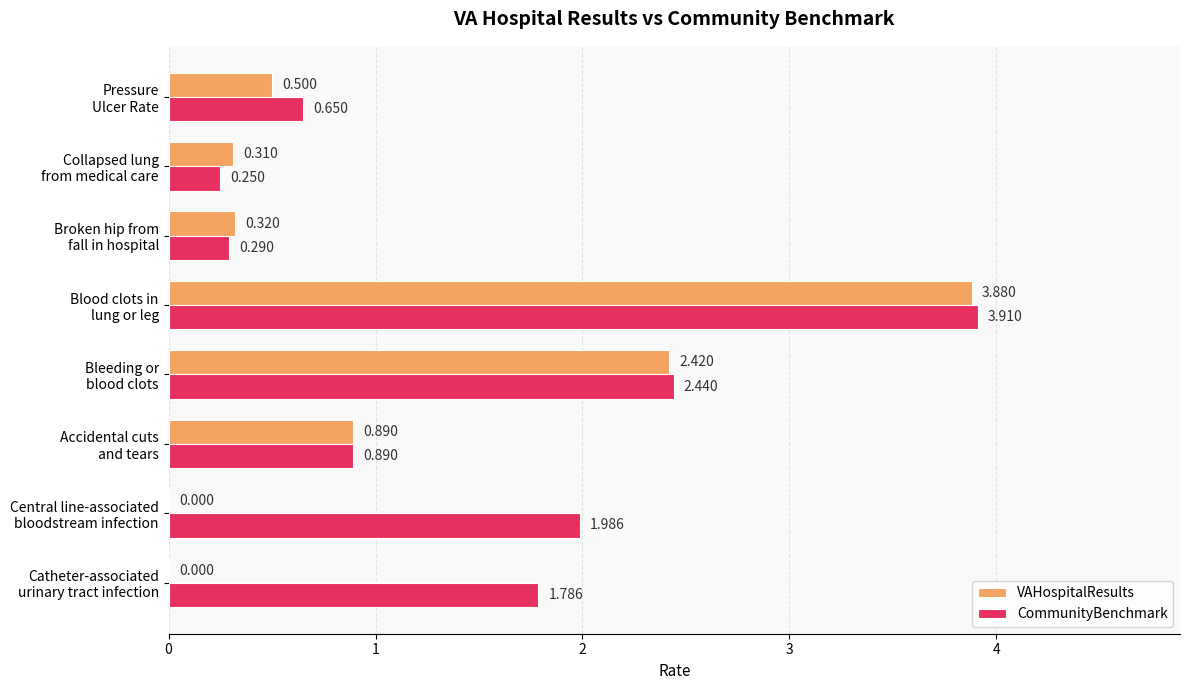

Which series has the largest total across all categories?

CommunityBenchmark